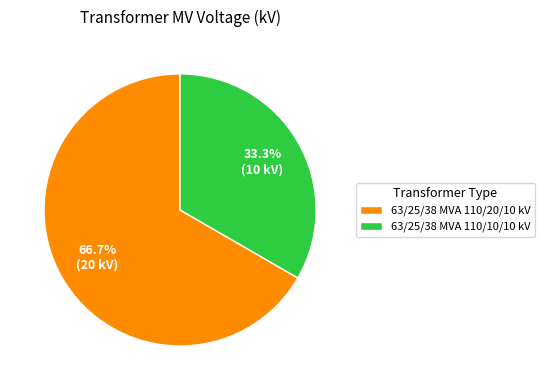

Does any single category account for the majority?

Yes